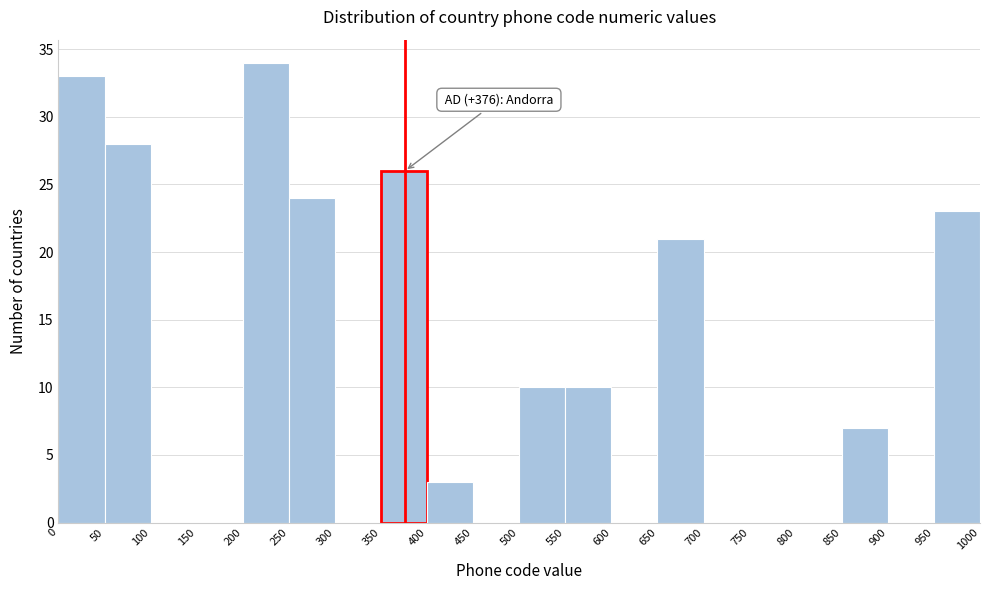

Which range on the x-axis has the tallest bar?

200 to 250